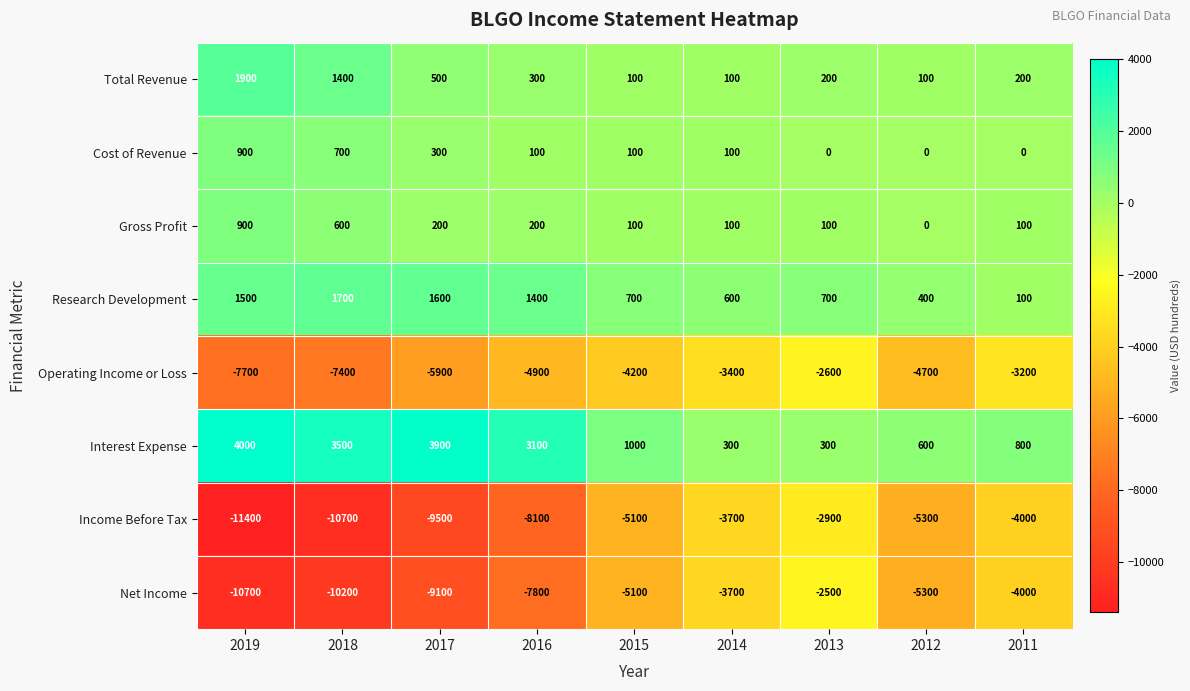

What is the smallest value displayed?

-11400